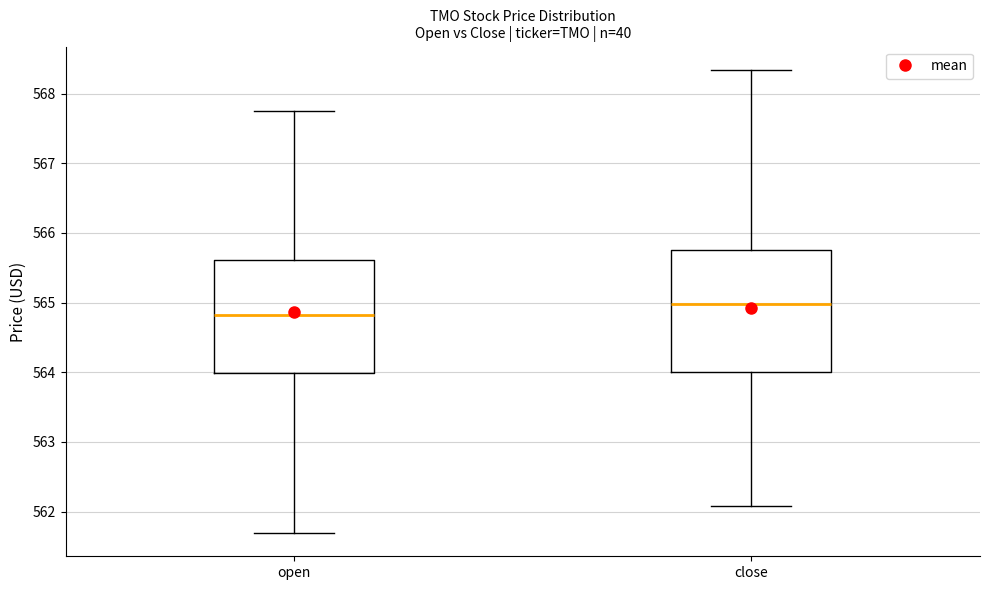

Reading left to right, transcribe this box plot: for each box, give where its median line is, the range the box spans, and where its two whiskers end, as read against the y-axis. The values are not printed on the chart, so give them approximately, as read against the axis.

open: median 564.8, box 564.0 to 565.6, whiskers 561.7 to 567.8
close: median 565.0, box 564.0 to 565.8, whiskers 562.1 to 568.3